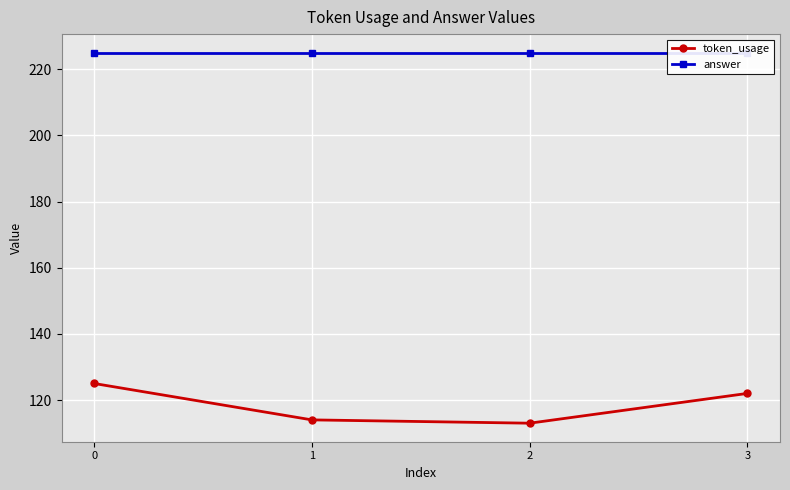

How many categories are shown in the chart?

4